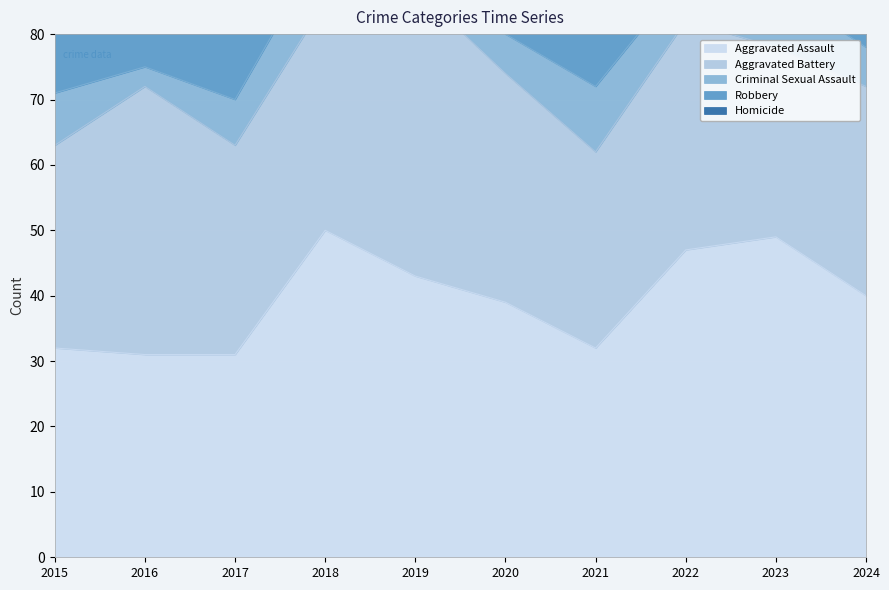

In Aggravated Battery, how many points are lower than both neighbors (excluding endpoints)?

3